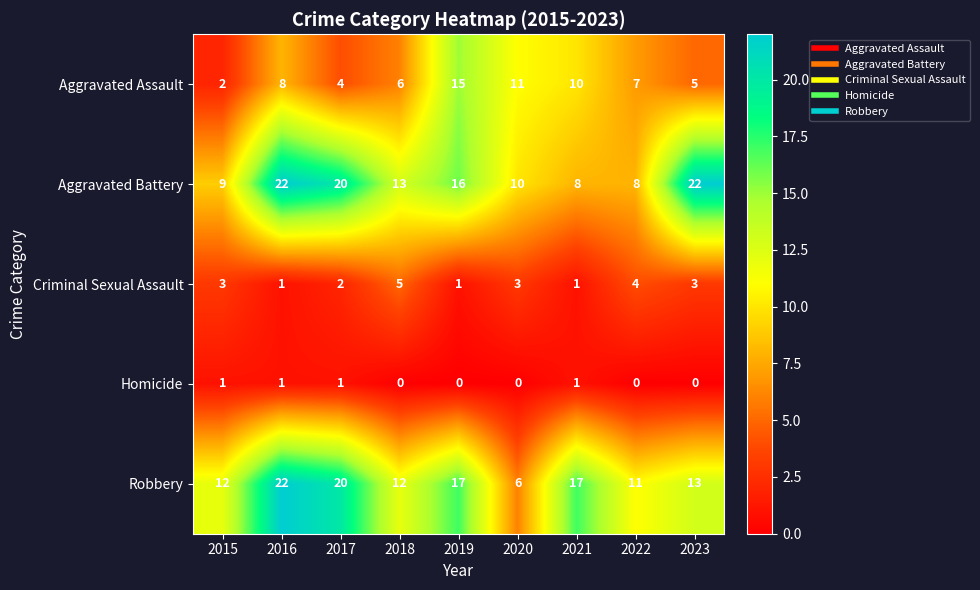

What is the maximum value shown in the chart?

22